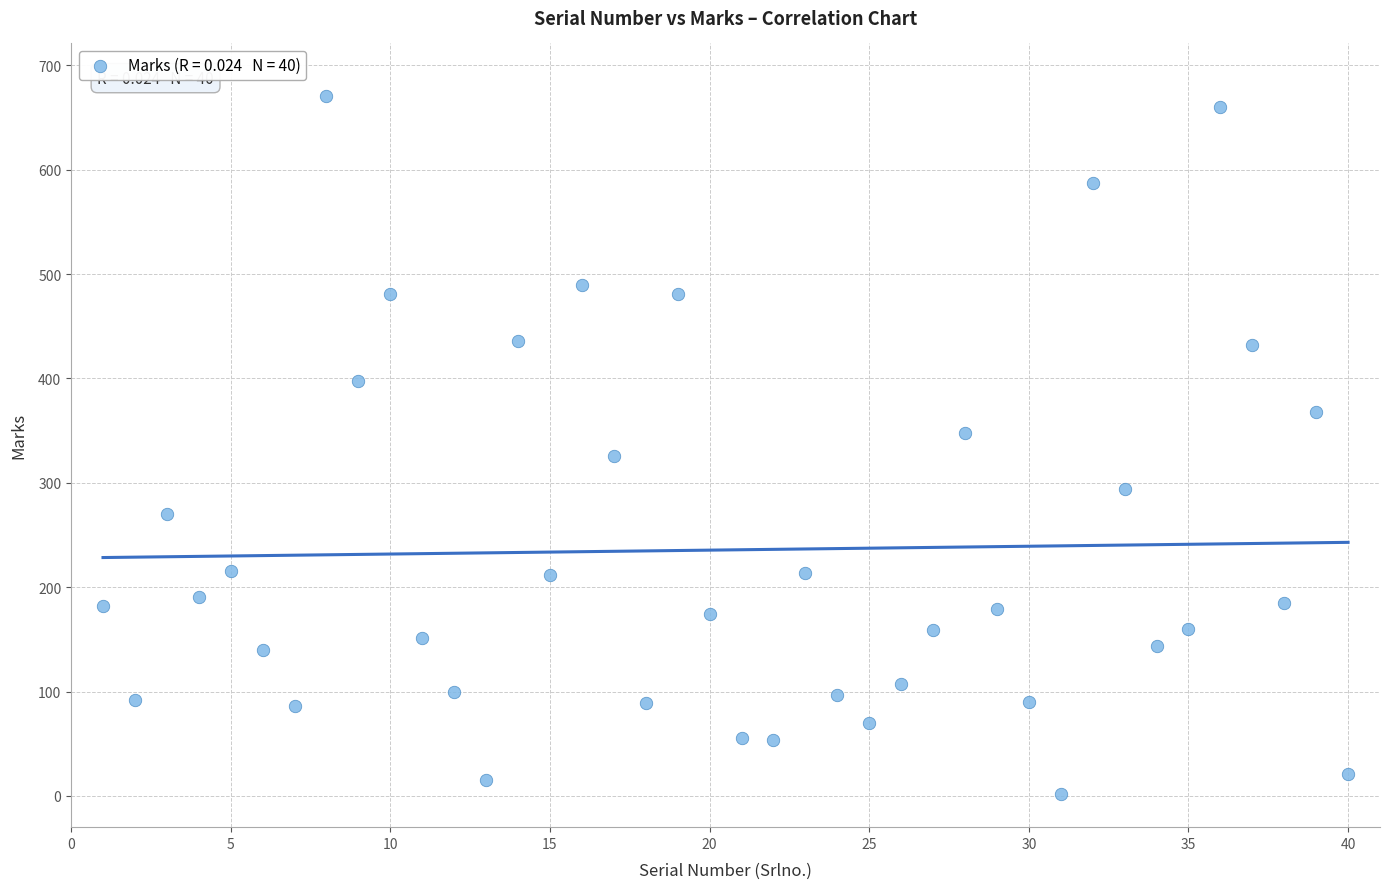

What is the range of X values (max minus min)?

39